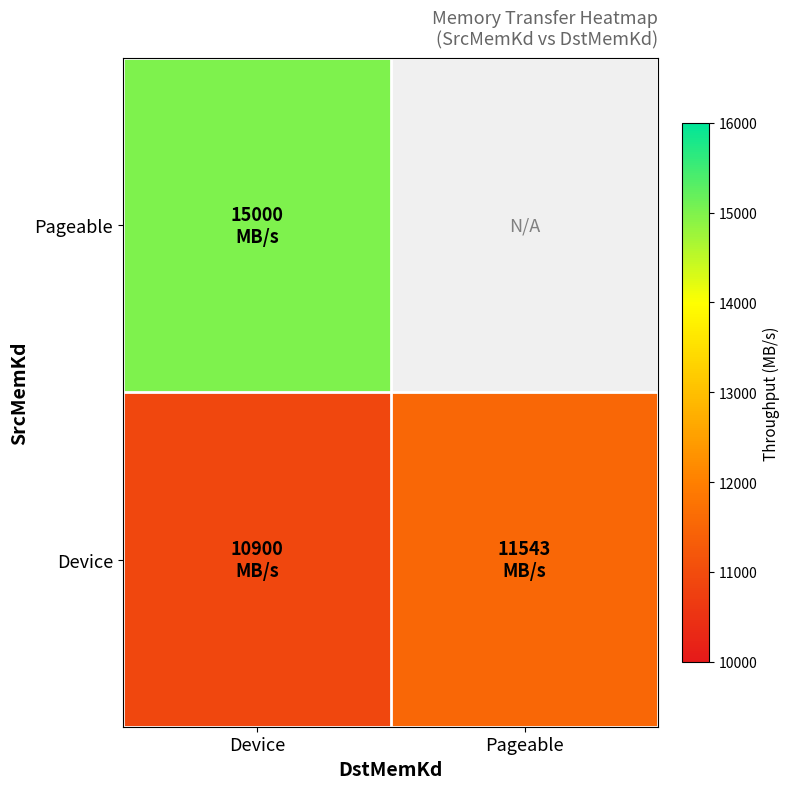

Between Pageable and Device, which is larger?

Device